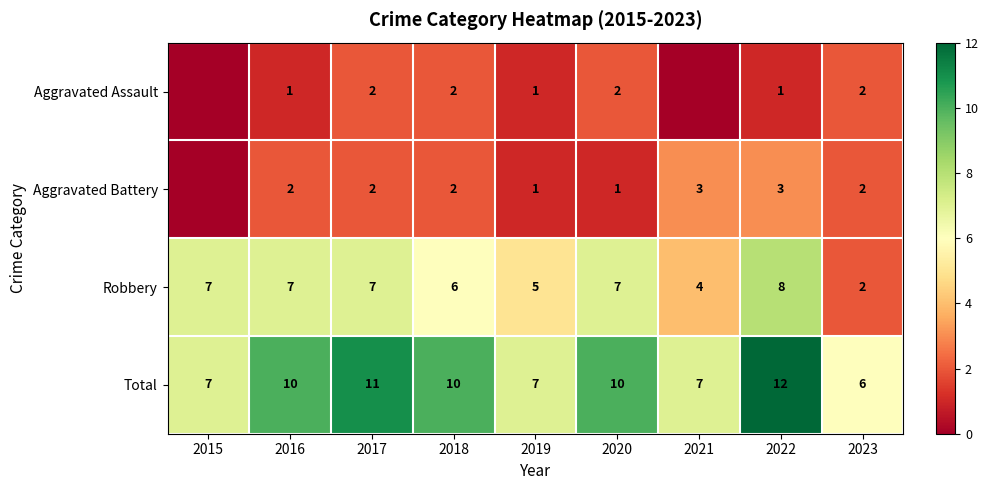

At how many categories does at least one series exceed 11?

1